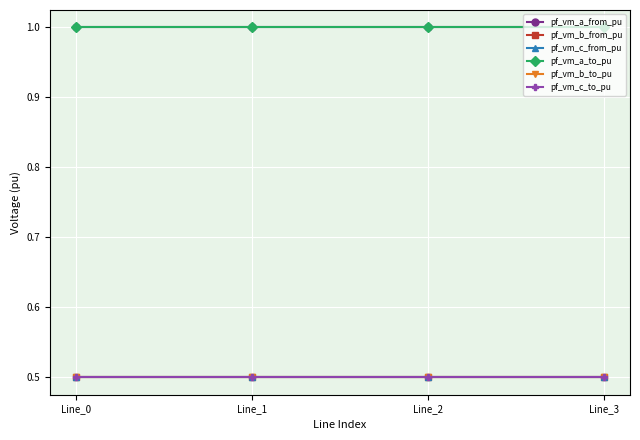

At which category does the chart reach its peak across all series?

Line_0